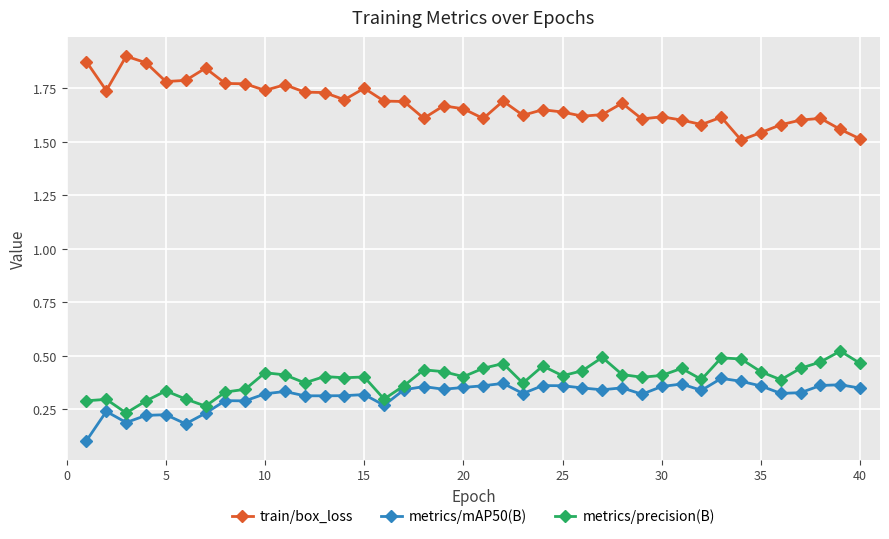

True or false: metrics/mAP50(B) has more than 2 interior local peaks.

True